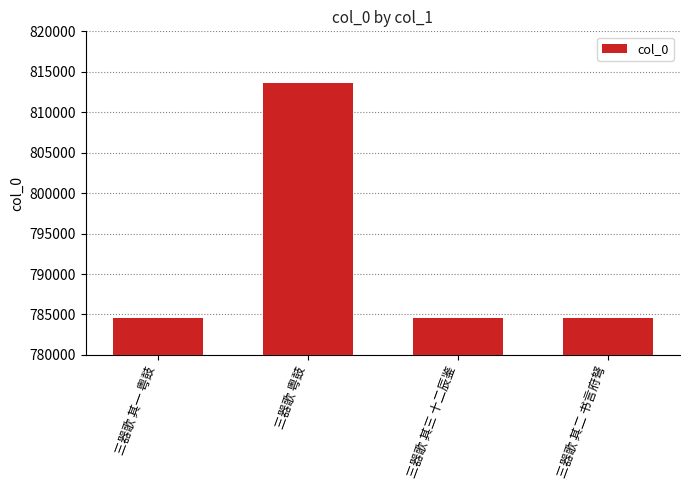

How many data points are less than 784575?

2